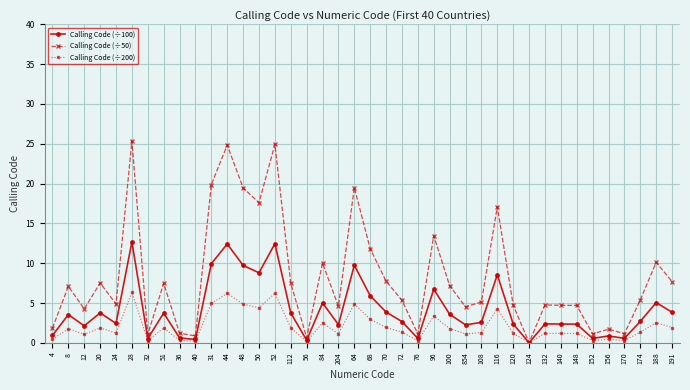

What is the difference between the maximum and second lowest values in the Calling Code (÷200) series?

6.2